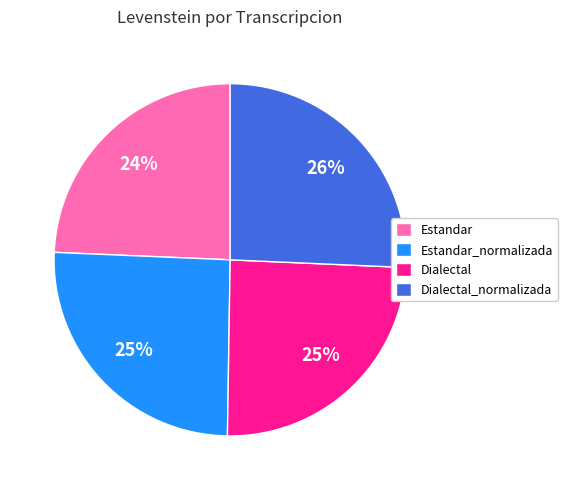

What percentage is the Estandar slice, to the nearest percent?

24%